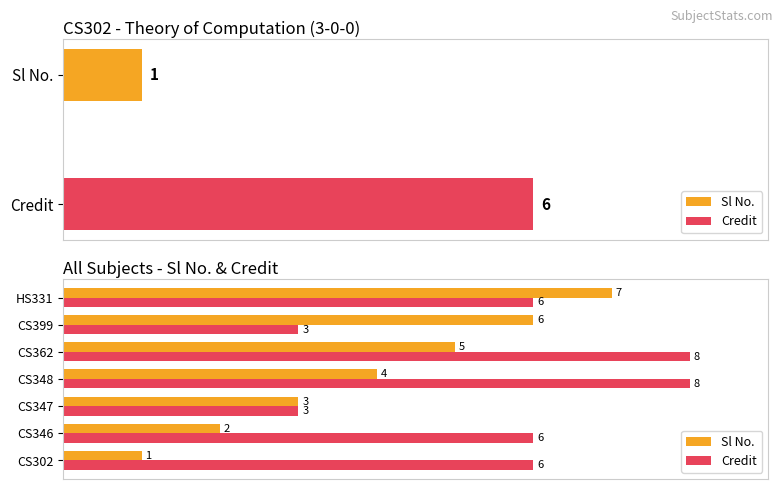

Reading left to right, what are all the values shown in this chart?

Sl No.: 1	2	3	4	5	6	7
Credit: 6	6	3	8	8	3	6